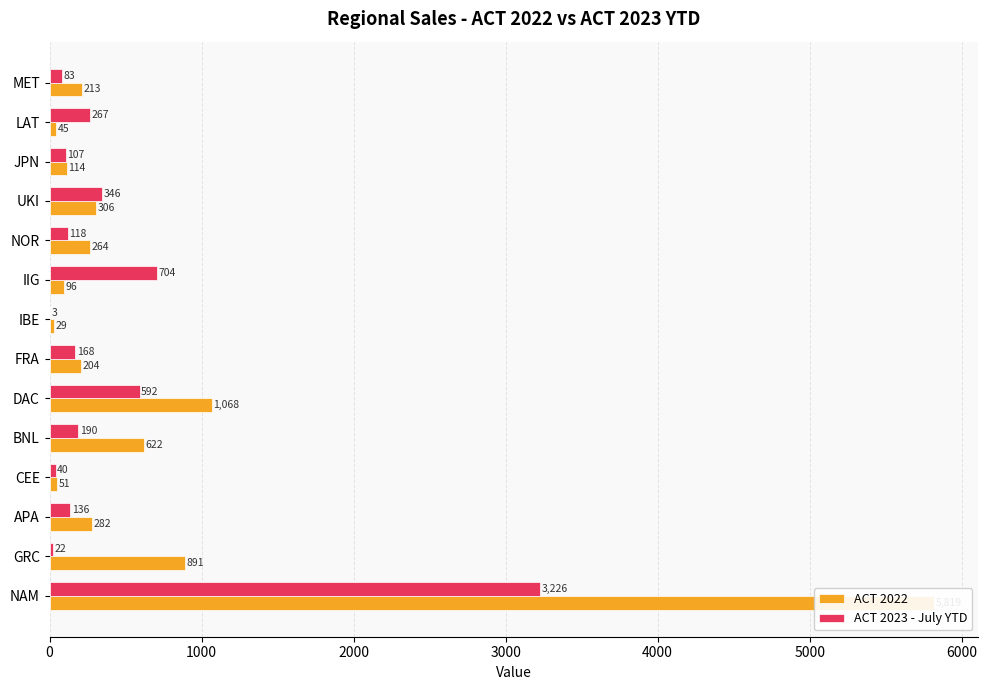

Which series has the widest spread of values?

ACT 2022